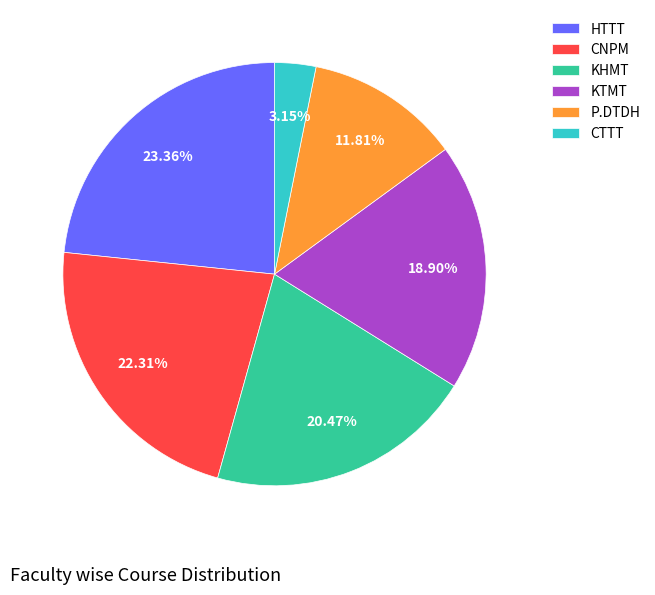

To the nearest percent, what is the combined percentage of KTMT and CTTT?

22%